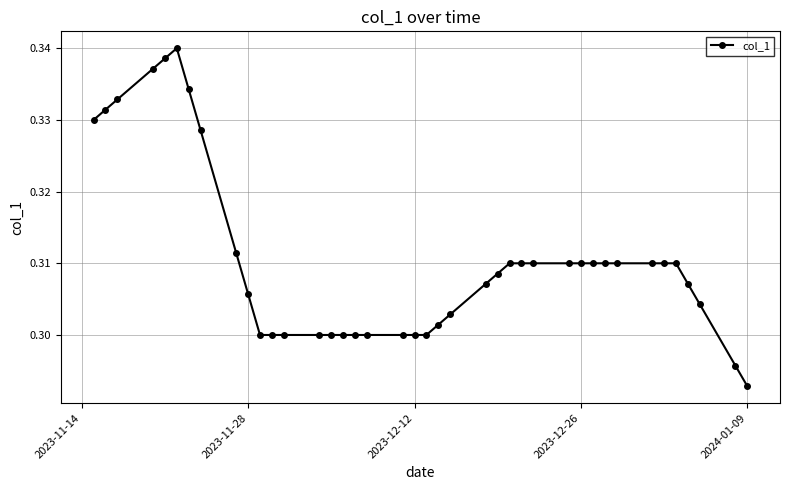

Count the values in the range 0 to 1.

40